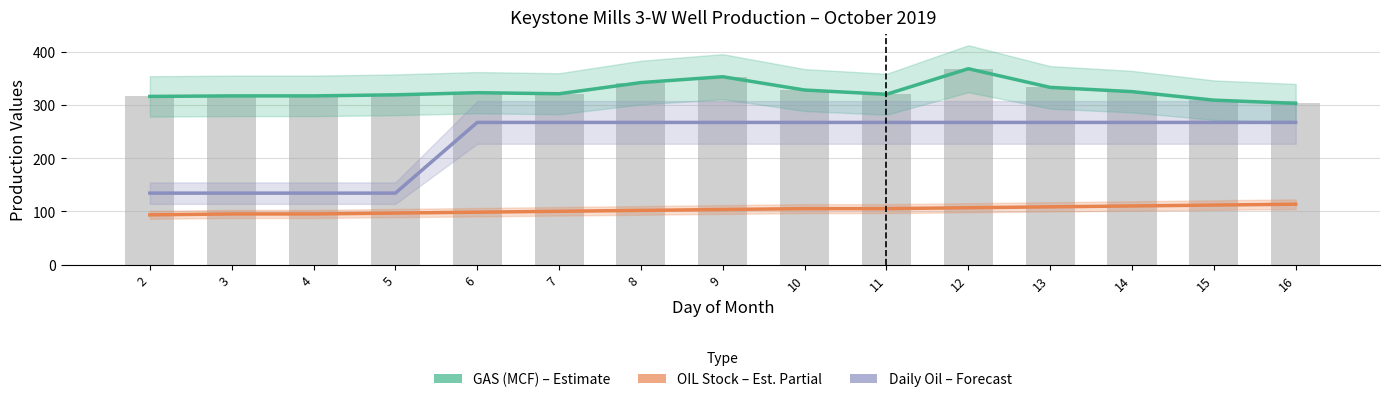

What is the value of the OIL Stock (BBLS) bar at the 7th from the left?

102.0